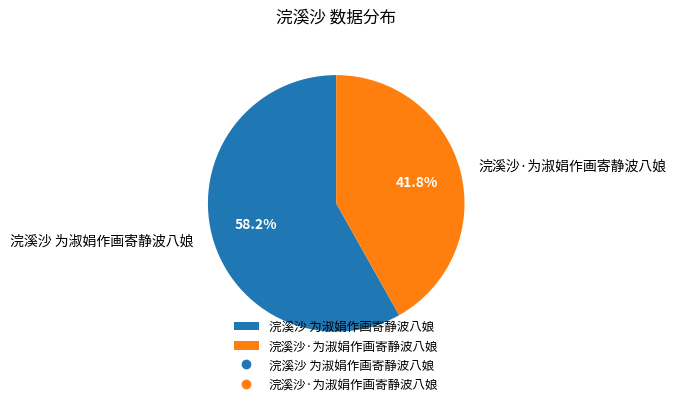

To the nearest percent, what is the difference between the largest and smallest slice percentages?

16%